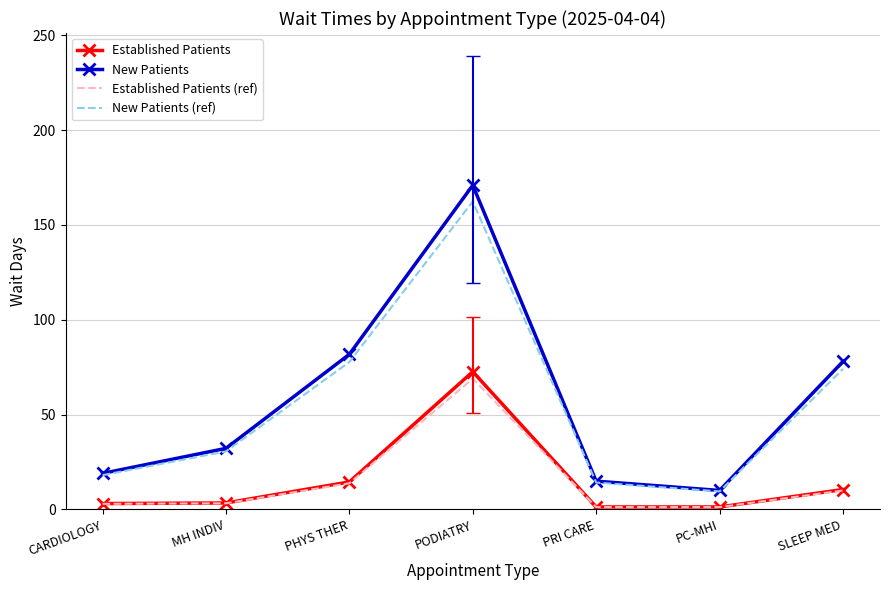

Is the value of Established Patients (ref) at PC-MHI greater than the value of Established Patients at PODIATRY?

No